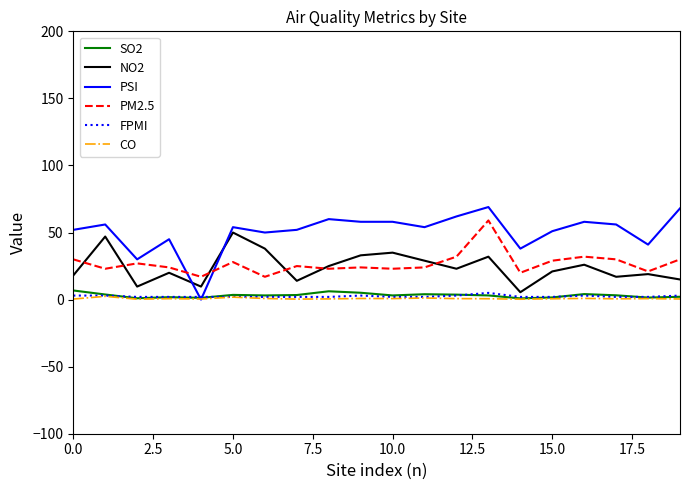

Which series has the widest spread of values?

PSI